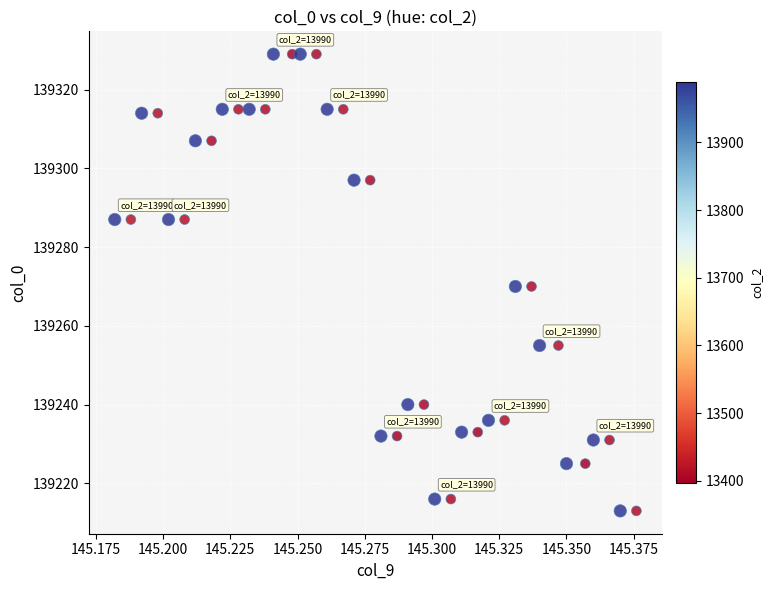

What is the range of Y values (max minus min)?

116